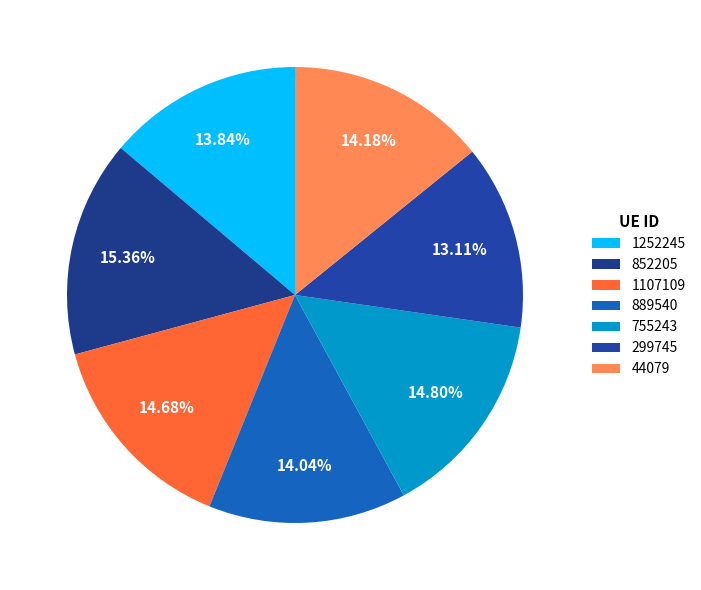

To the nearest percent, what is the difference between the 1107109 and 44079 slice percentages?

1%